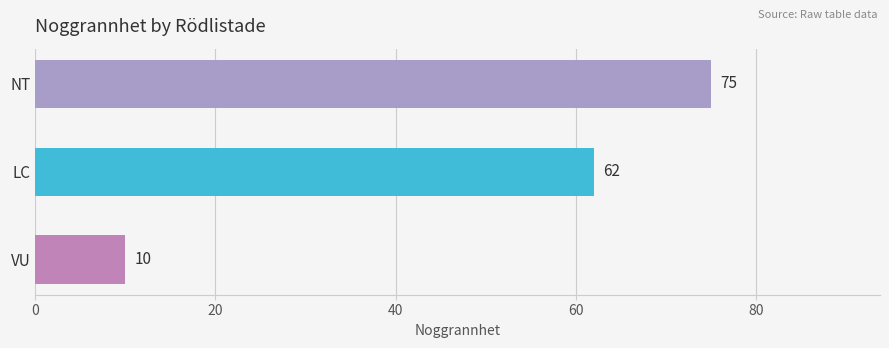

List the labels in order of value, largest first.

NT, LC, VU